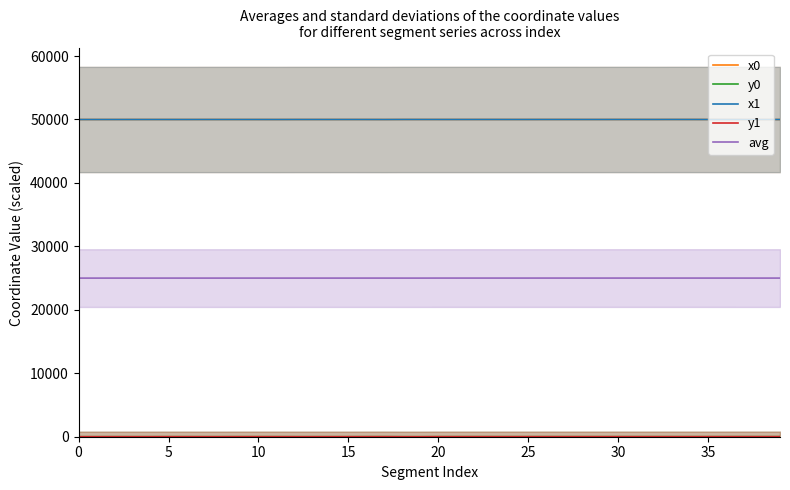

Which category has the highest value across all series?

33